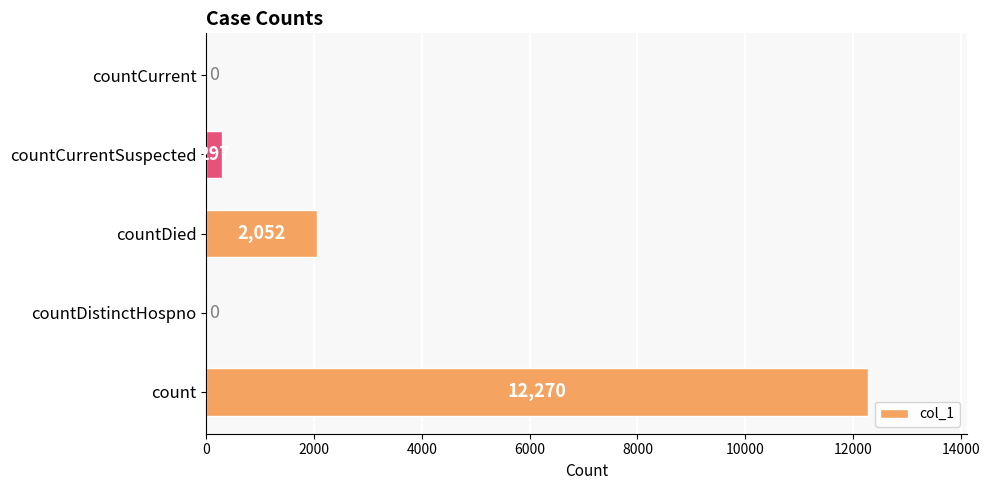

Reading bottom to top, what are all the values shown in this chart?

count=12270	countDistinctHospno=0	countDied=2052	countCurrentSuspected=297	countCurrent=0